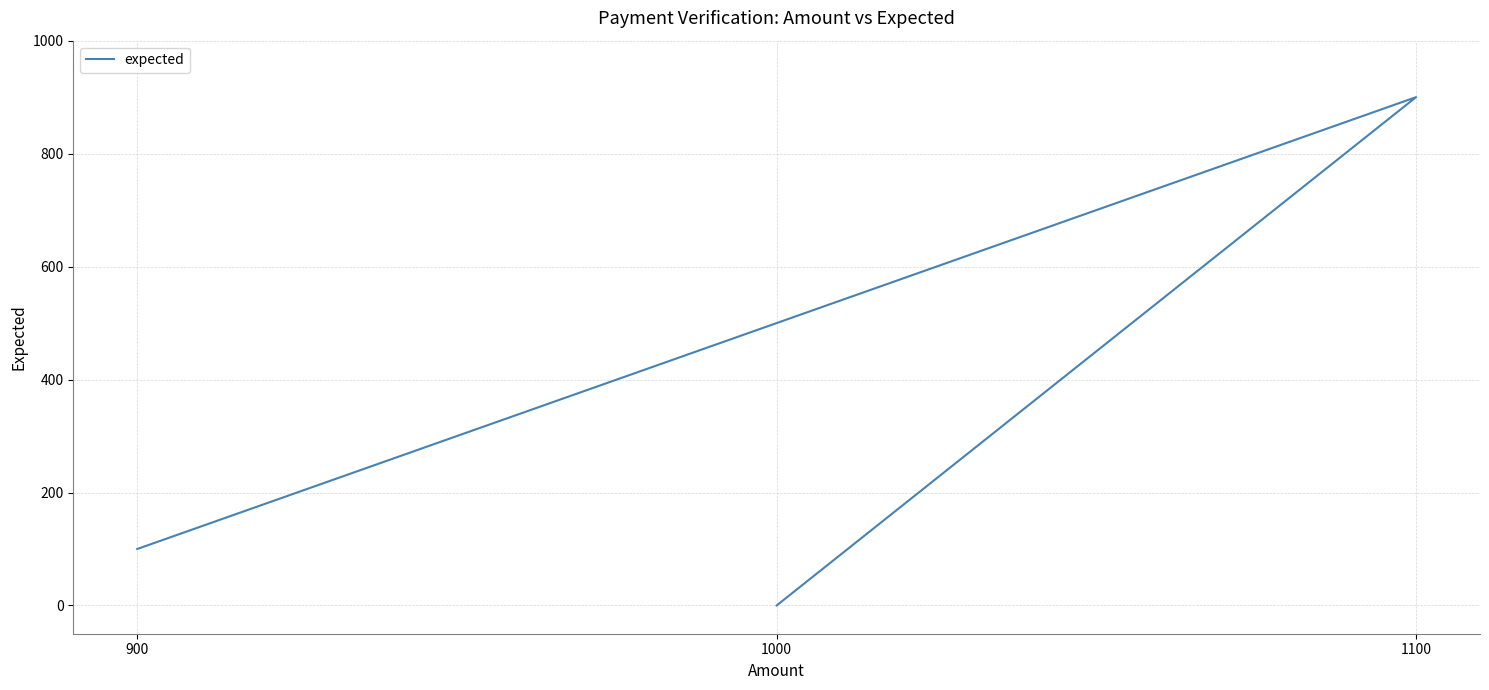

What position from the left is 1100?

2